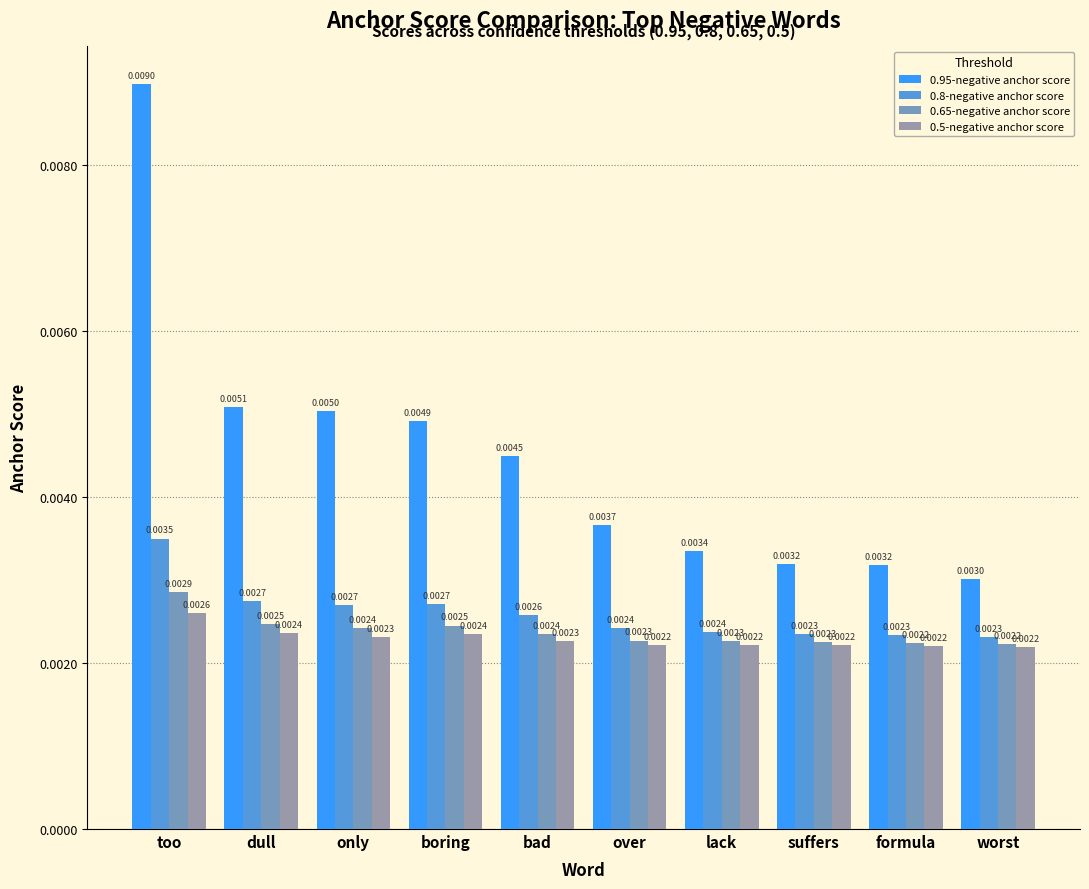

How many data points does each series have?

10